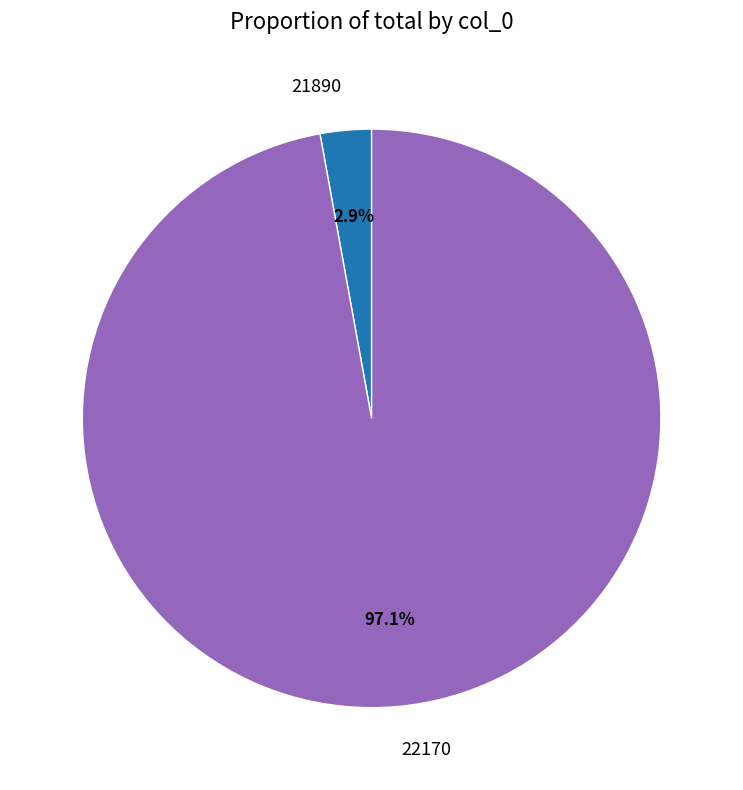

What portion of the pie excludes 22170?

2.9%